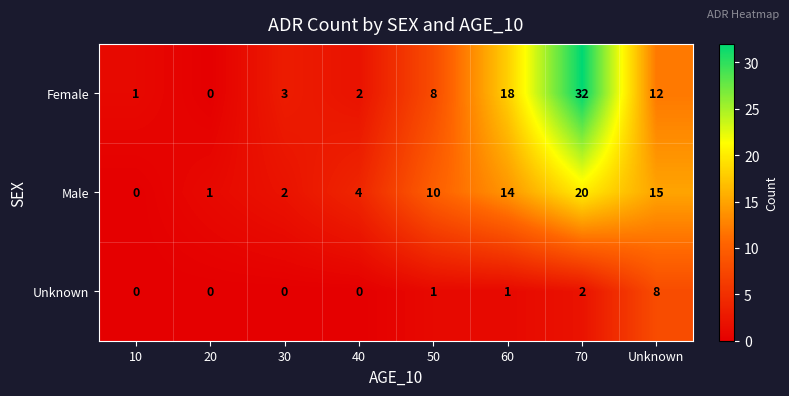

What is the difference between the second highest and second lowest values in the Female series?

17